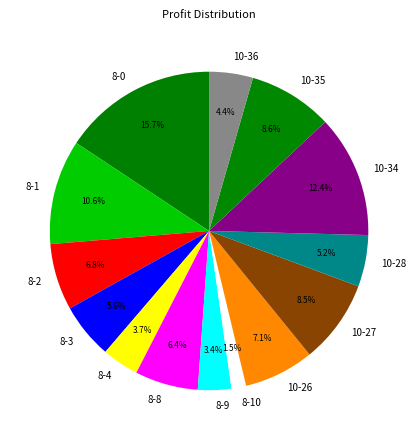

Count the number of slices in the pie.

14